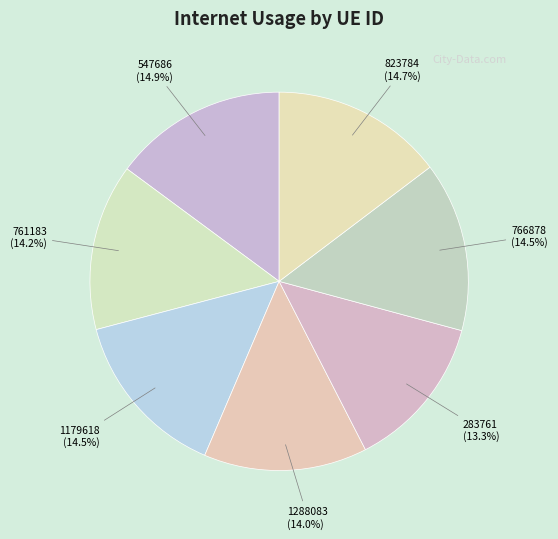

Which slice is the smallest?

283761